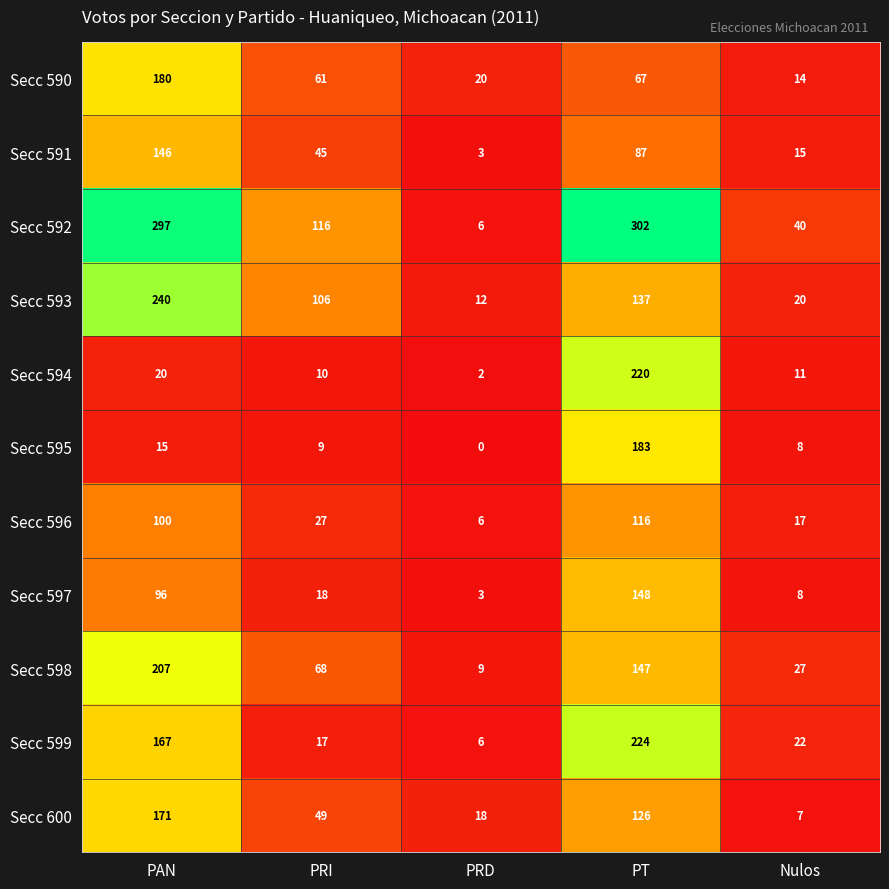

Which category has the highest value in the Secc 594 series?

PT